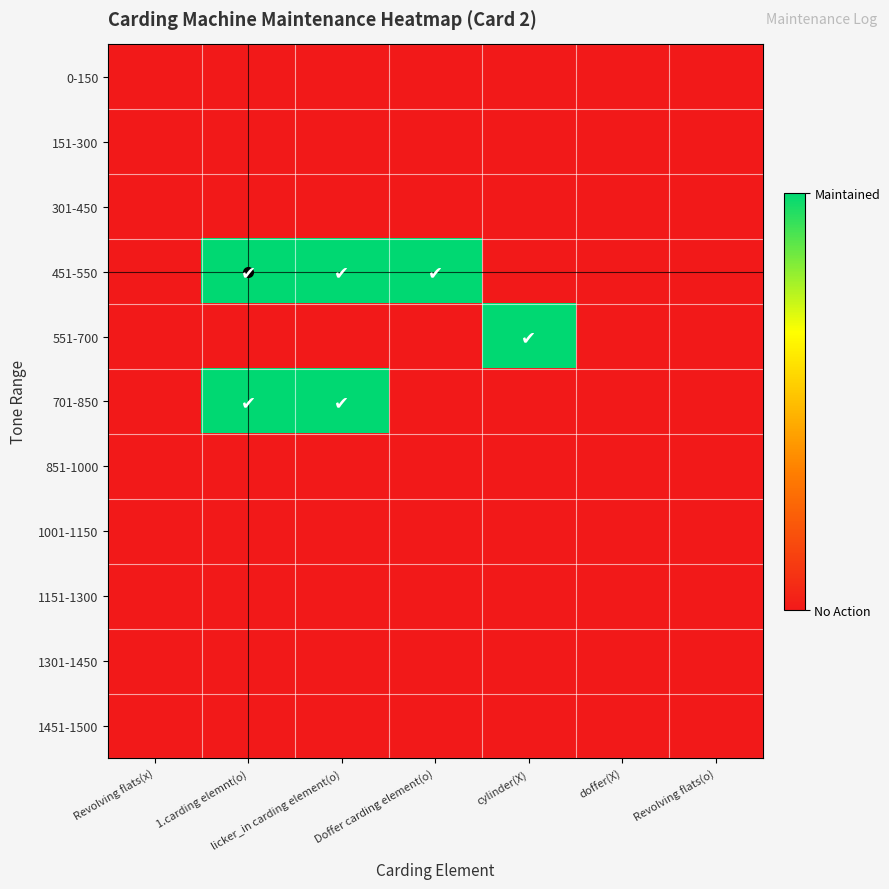

At Doffer carding element(o), list the series in order from smallest to largest.

0-150, 151-300, 301-450, 551-700, 701-850, 851-1000, 1001-1150, 1151-1300, 1301-1450, 1451-1500, 451-550